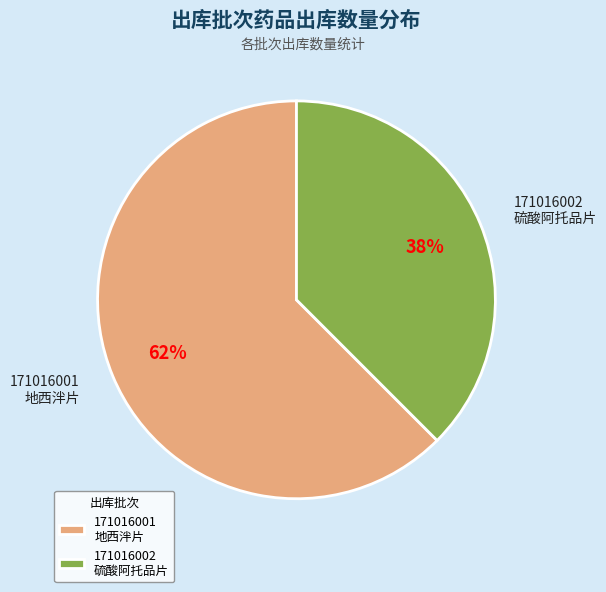

To the nearest percent, what is the average slice percentage?

50%